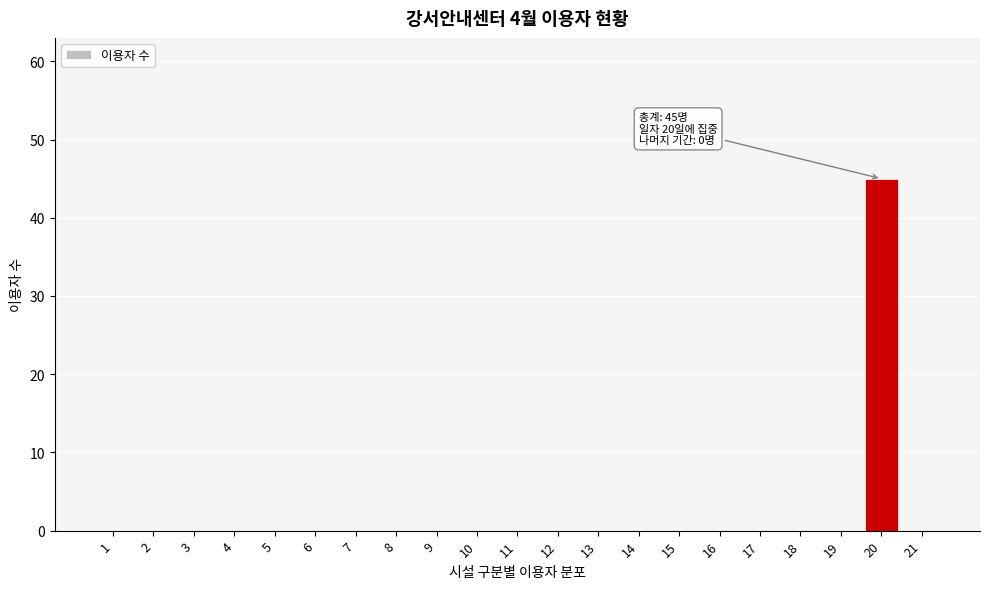

Reading right to left, list all the values displayed in this chart.

21=0	20=45	19=0	18=0	17=0	16=0	15=0	14=0	13=0	12=0	11=0	10=0	9=0	8=0	7=0	6=0	5=0	4=0	3=0	2=0	1=0